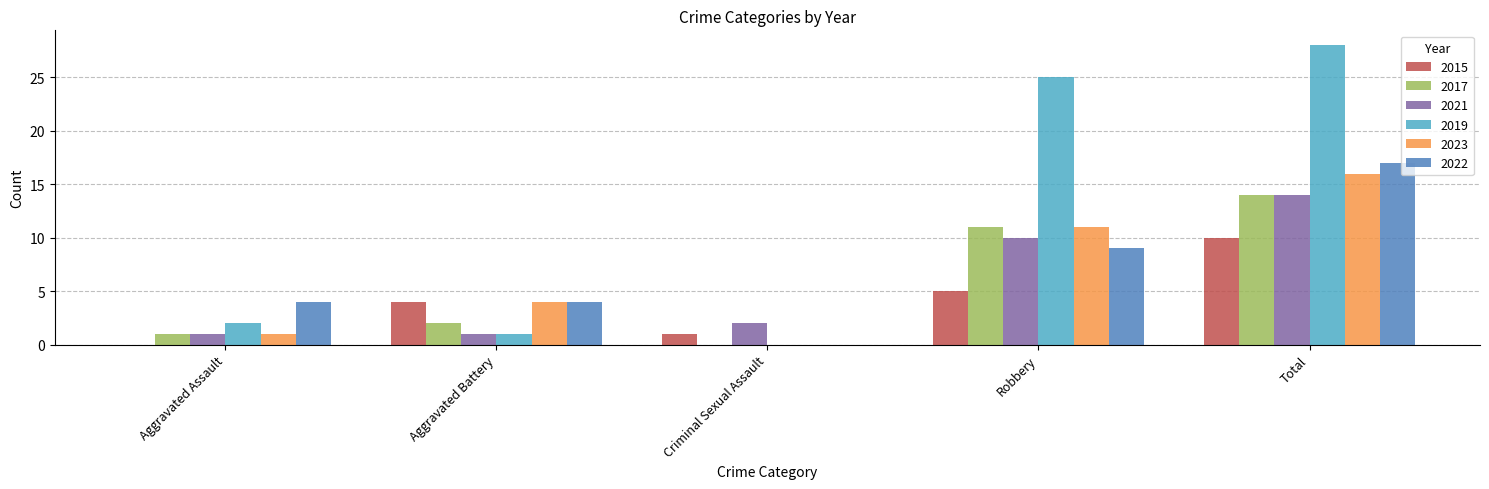

How many groups of bars are there?

5